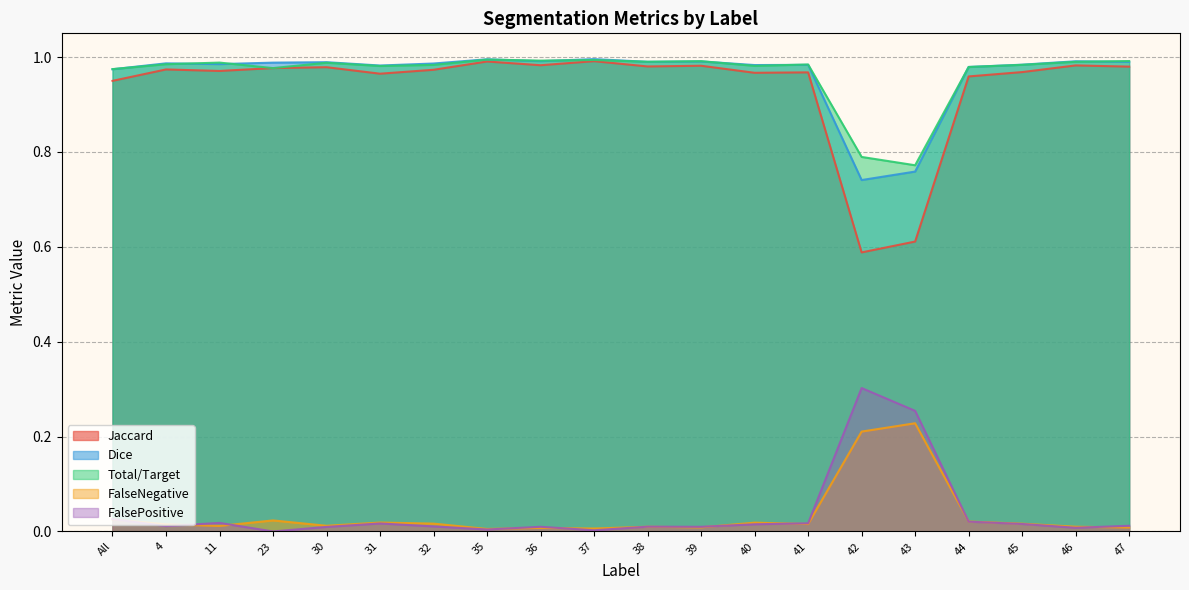

Rank the categories by Total/Target value from highest to lowest.

35, 37, 36, 47, 39, 38, 46, 11, 30, 4, 41, 45, 32, 40, 31, 44, 23, All, 42, 43